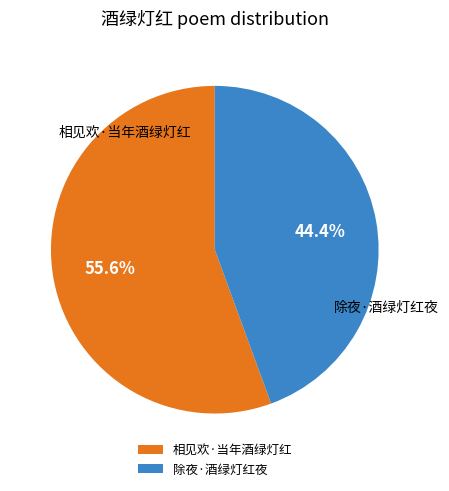

What is the smallest slice in the pie chart?

除夜·酒绿灯红夜